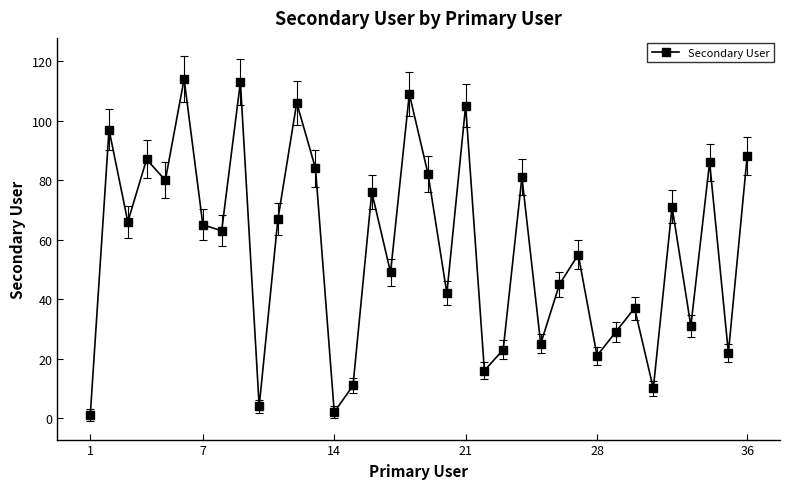

How many interior local peaks (higher than both neighbors) does the data have?

13